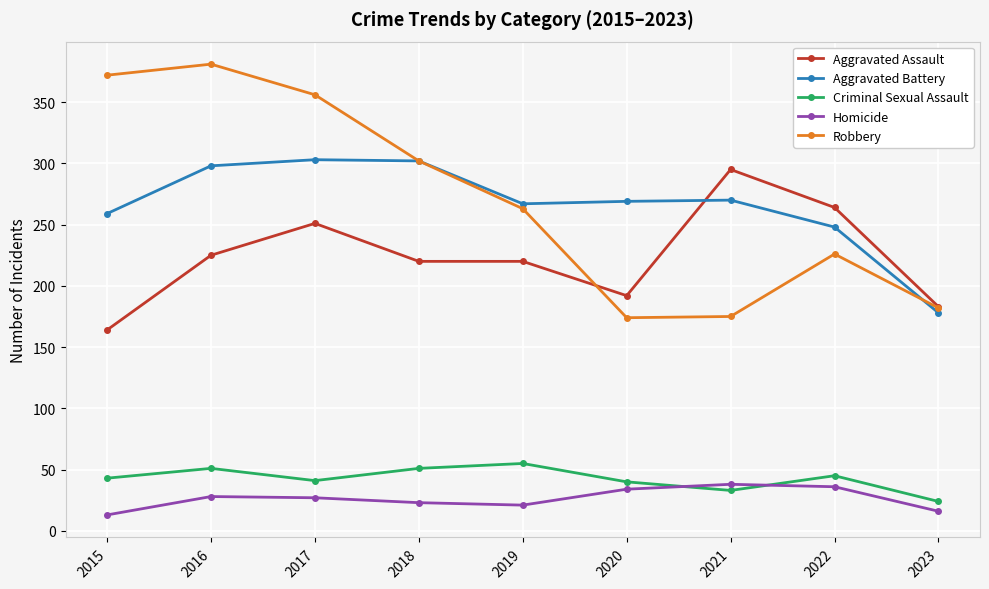

The value of Robbery at 2018 is 302. True or false?

True